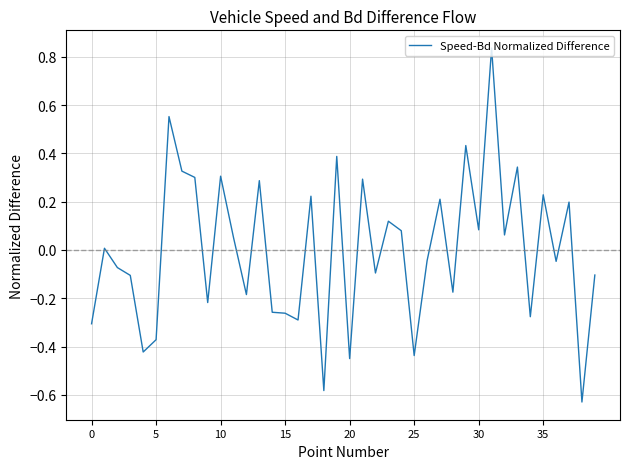

What is the difference between the maximum and minimum values?

1.5